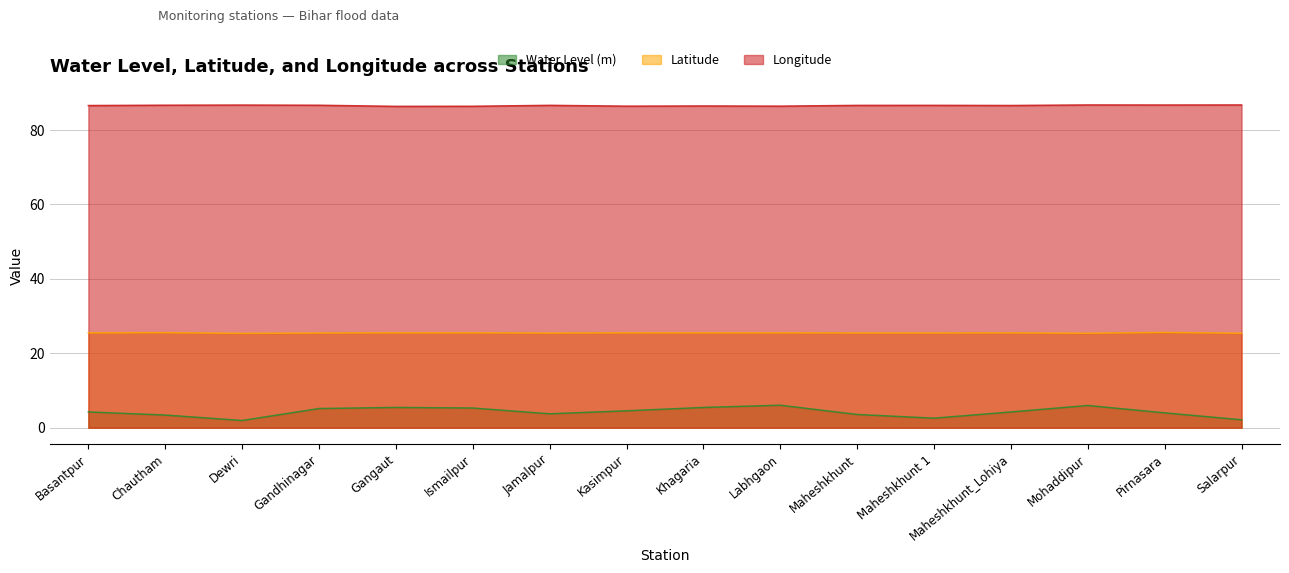

The Latitude series shows 25.5 at Labhgaon. True or false?

True